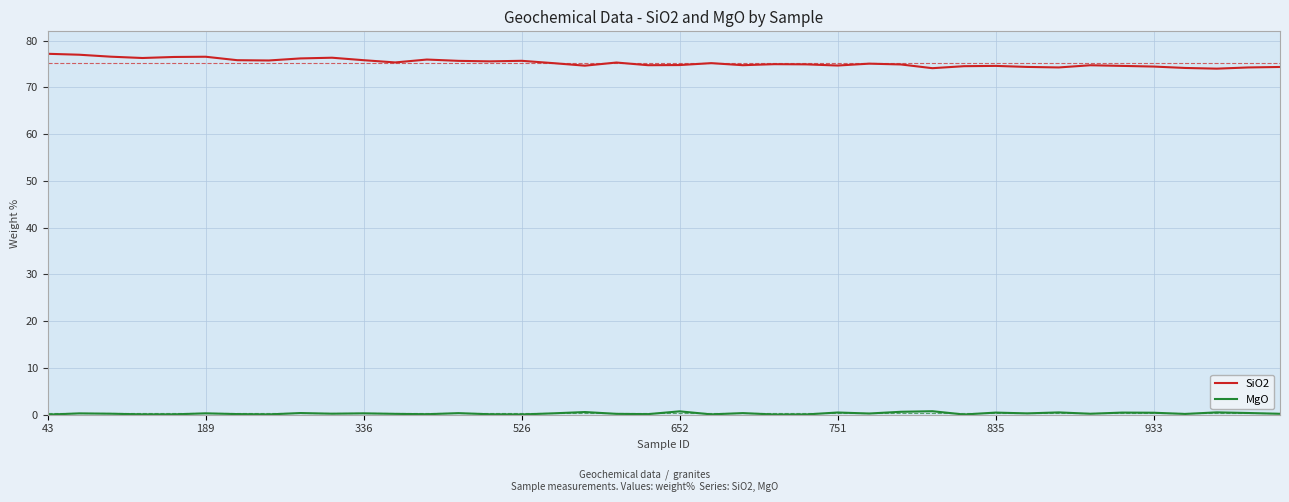

Which series has the largest total across all categories?

SiO2